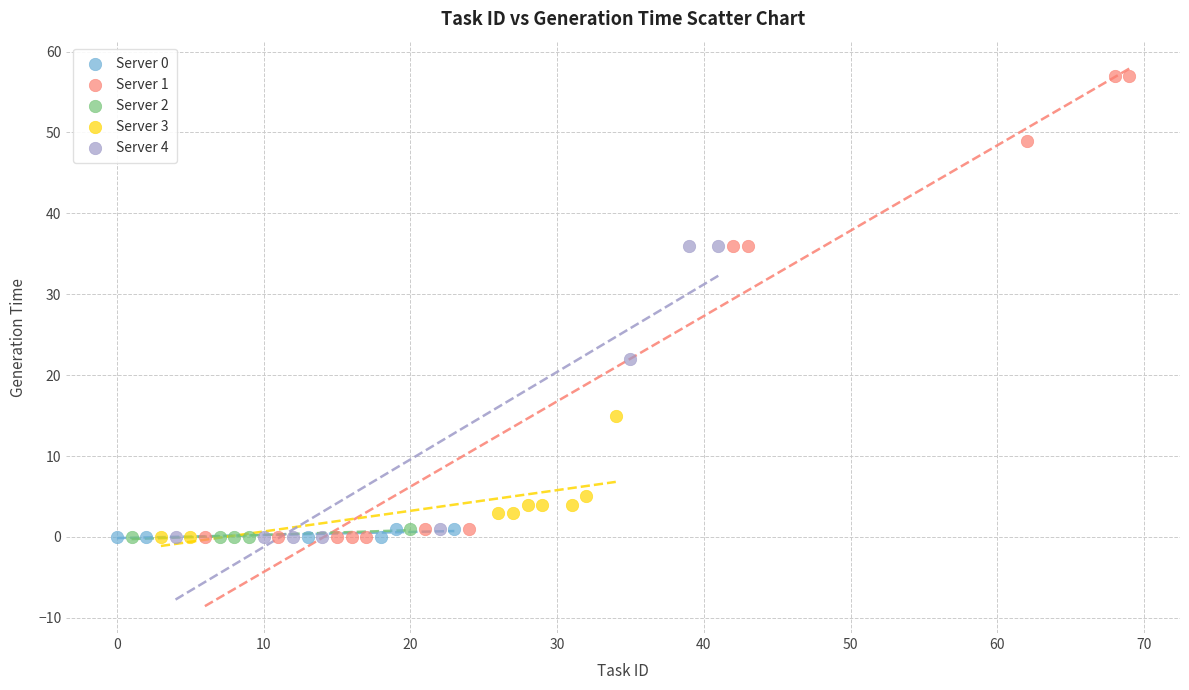

Which series has the largest Y range (max minus min)?

Server 1